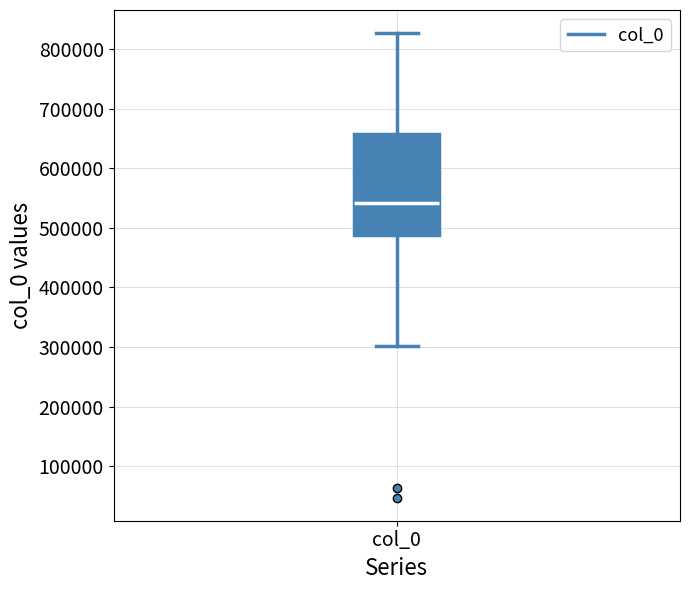

Read this box plot against the y-axis: the position of the median line, the range covered by the box, and the ends of both whiskers. The values are not printed on the chart, so give them approximately, as read against the axis.

median 540000, box 490000 to 660000, whiskers 300000 to 830000